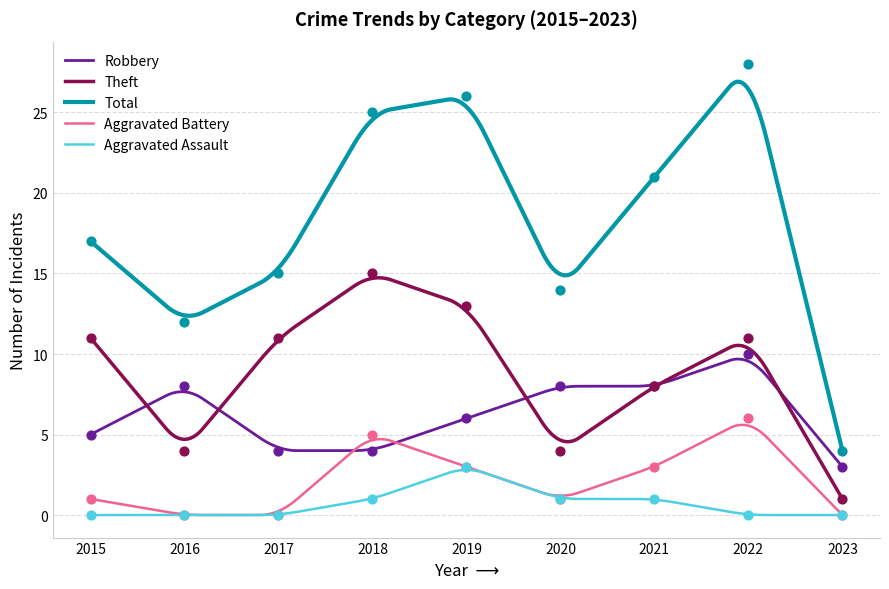

Is the value of Total at 2018 greater than the value of Aggravated Assault at 2019?

Yes